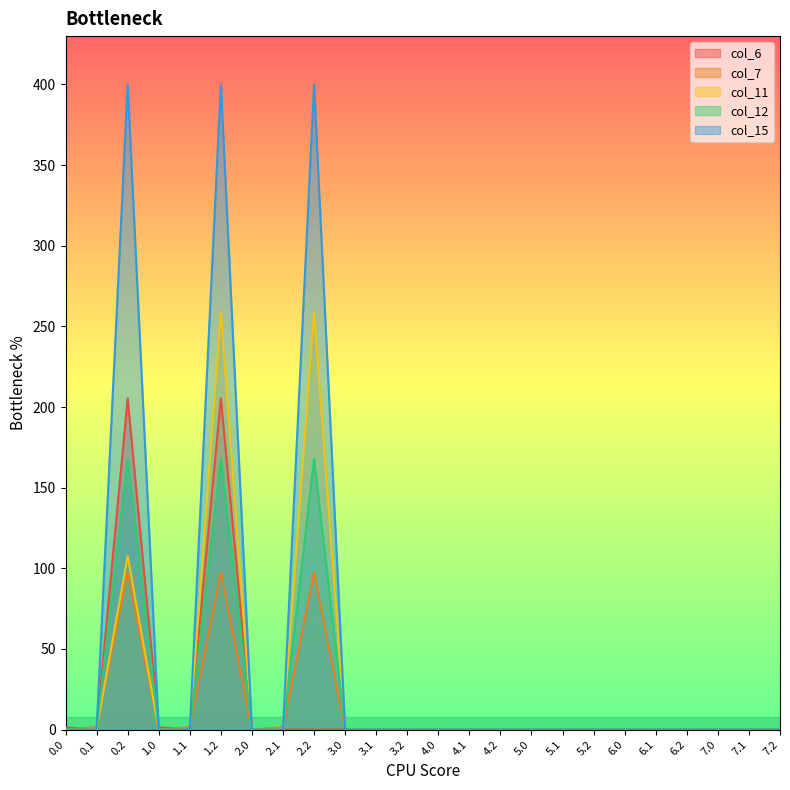

In col_11, how many points are higher than both neighbors (excluding endpoints)?

3